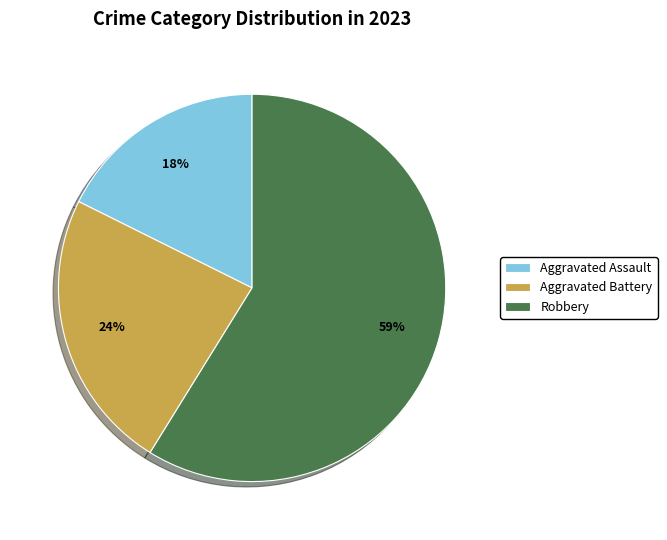

Which category has the smallest portion of the pie?

Aggravated Assault